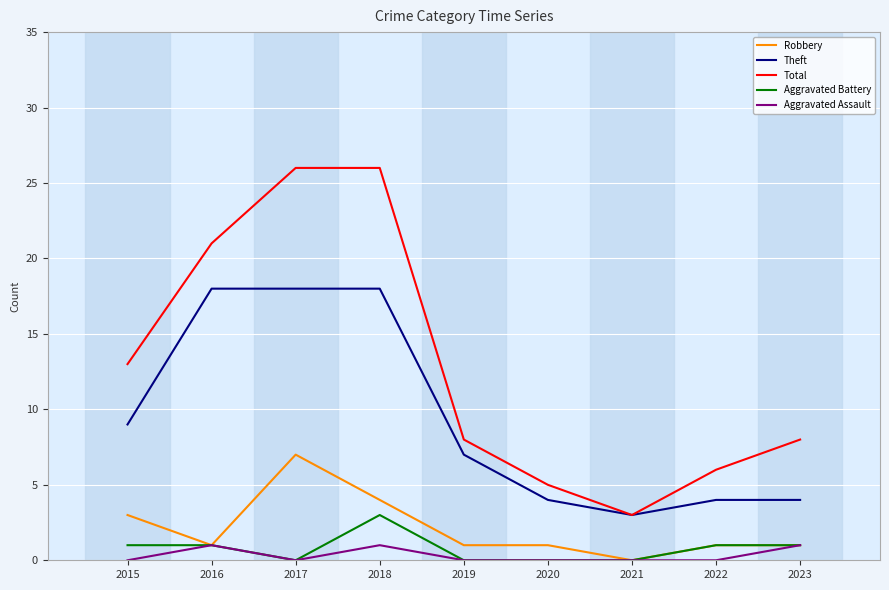

What are all the series names shown in the legend?

Robbery, Theft, Total, Aggravated Battery, Aggravated Assault